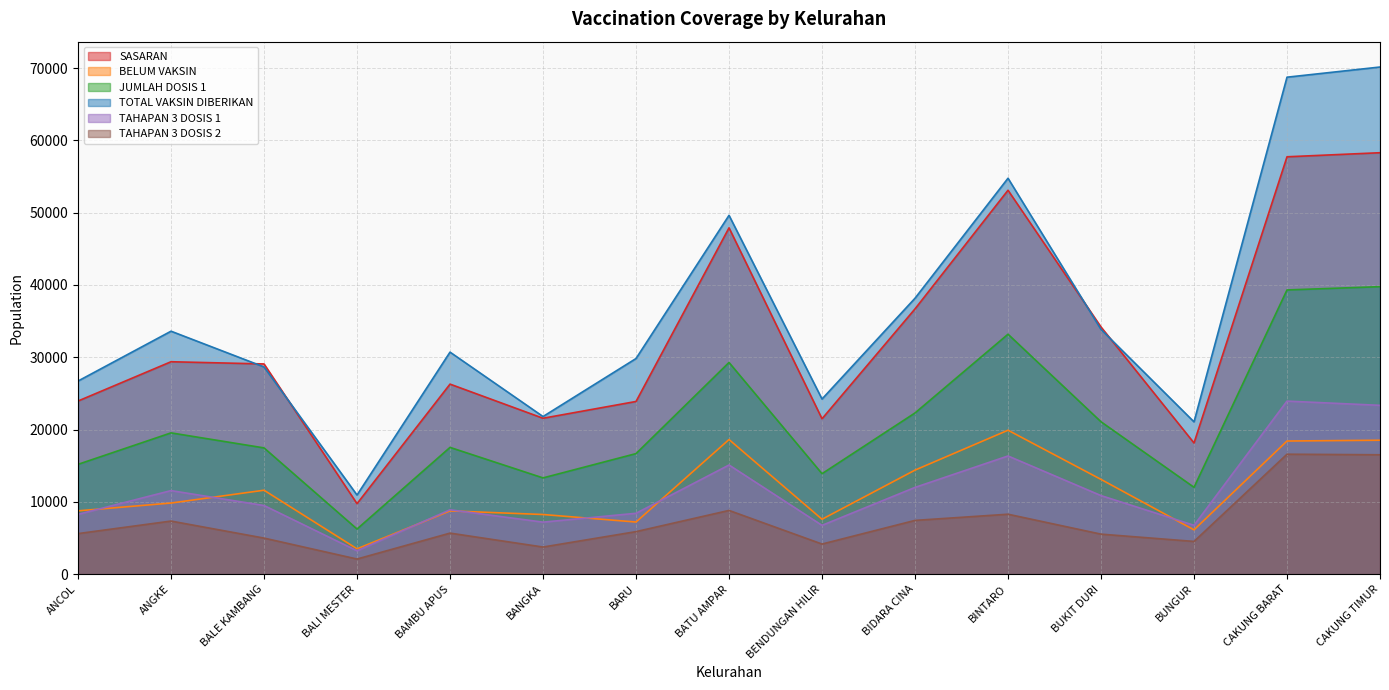

Reading right to left, extract all data points from this chart.

SASARAN: 58287	57724	18144	34183	53098	36689	21494	47898	23886	21566	26285	9752	29074	29381	23947
BELUM VAKSIN: 18524	18416	6130	13106	19911	14392	7597	18620	7211	8252	8751	3507	11610	9839	8757
JUMLAH DOSIS 1: 39763	39308	12014	21077	33187	22297	13897	29278	16675	13314	17534	6245	17464	19542	15190
TOTAL VAKSIN DIBERIKAN: 70138	68732	21065	33852	54757	38163	24222	49626	29824	21801	30710	10947	28659	33604	26710
TAHAPAN 3 DOSIS 1: 23350	23936	6759	10869	16349	11999	6753	15099	8421	7197	8906	3235	9496	11559	8272
TAHAPAN 3 DOSIS 2: 16513	16591	4529	5537	8292	7437	4167	8817	5885	3754	5679	2094	4991	7345	5612